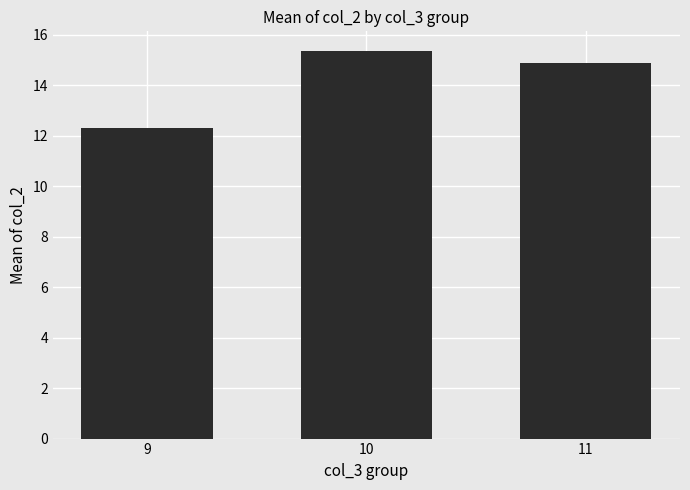

How many data points are less than 14?

1